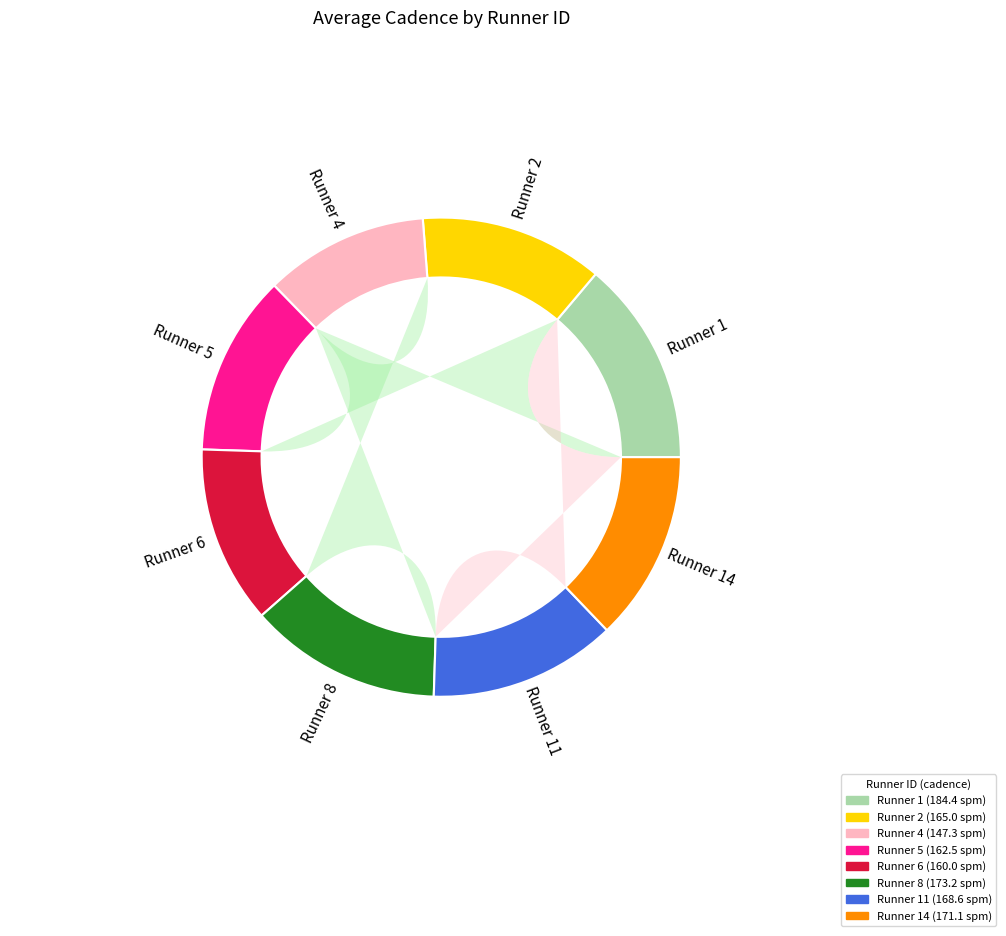

How many segments does this pie chart have?

8